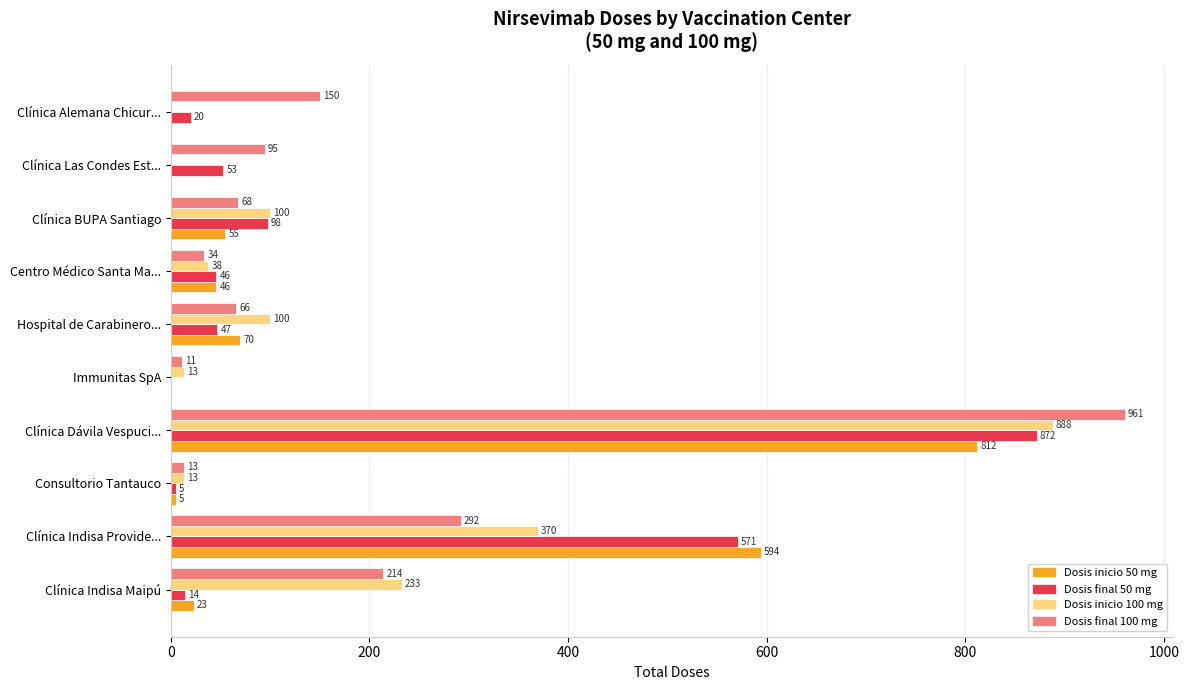

What is the total value across all series at Hospital de Carabinero...?

283